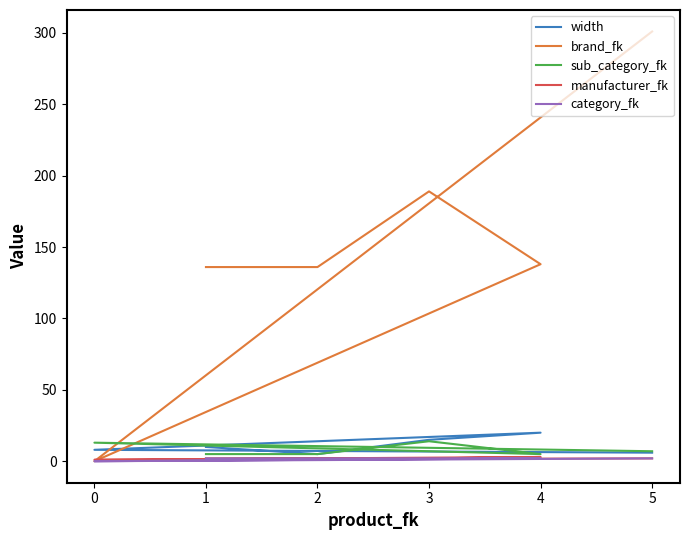

What is the highest value of the width series?

20